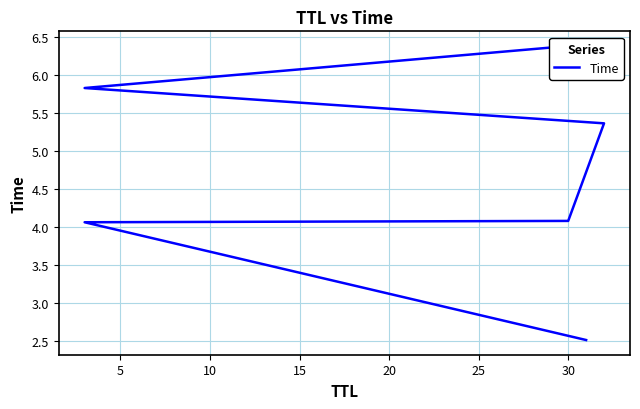

Does the chart have visible grid lines?

Yes